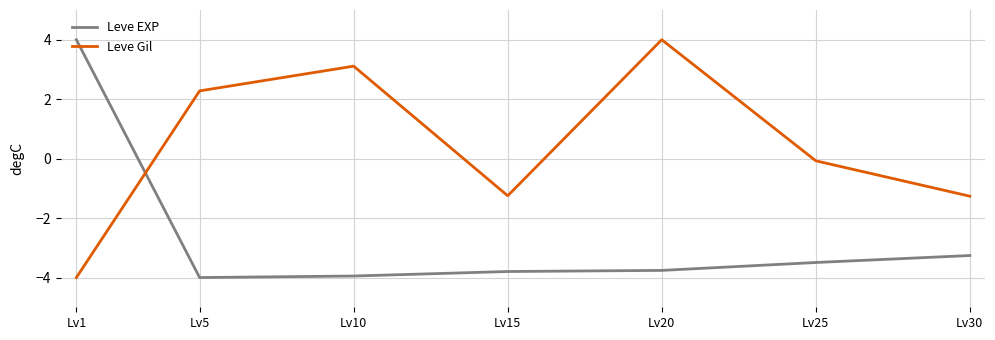

Which series has the largest total across all categories?

Leve Gil